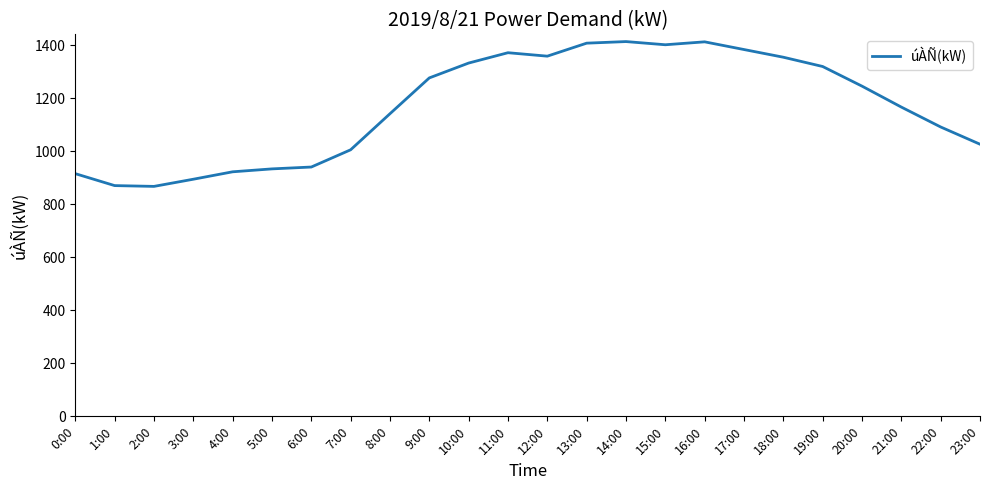

What value does the data have at 8:00, to the nearest 50?

1150